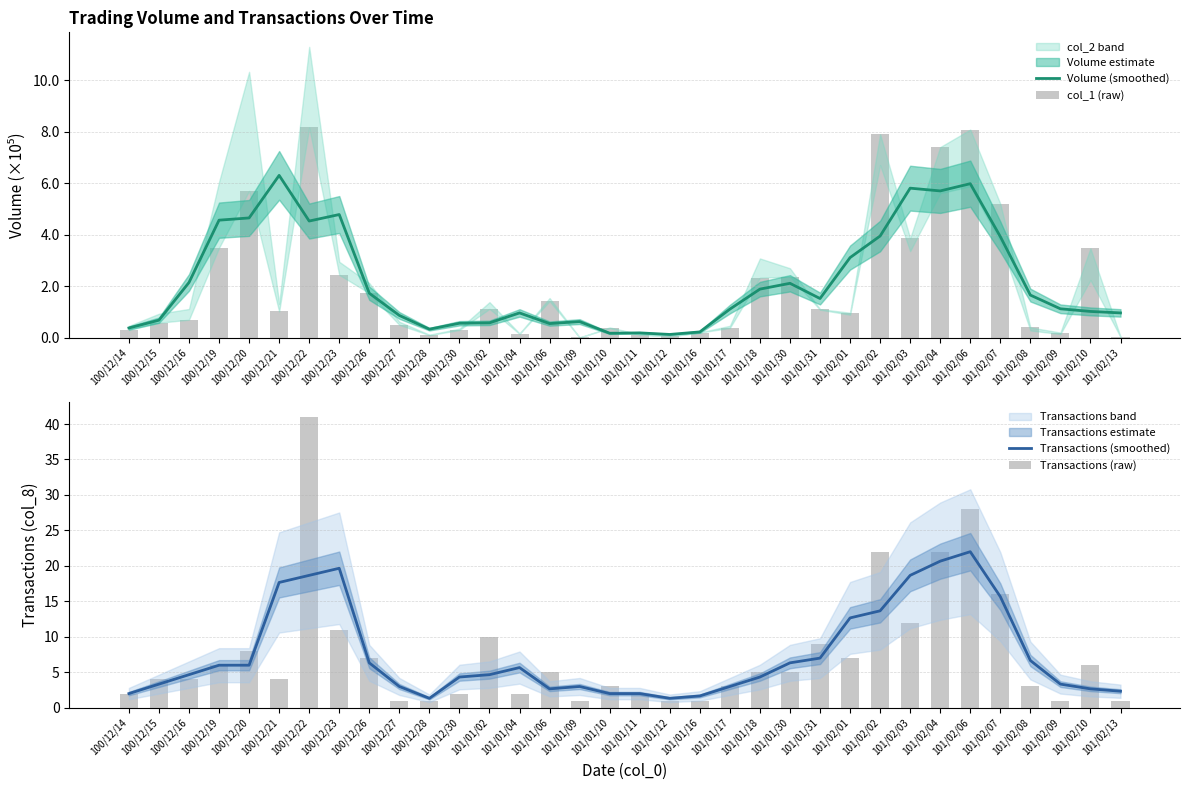

What is the difference between the highest and lowest values at 101/02/09?

3.1